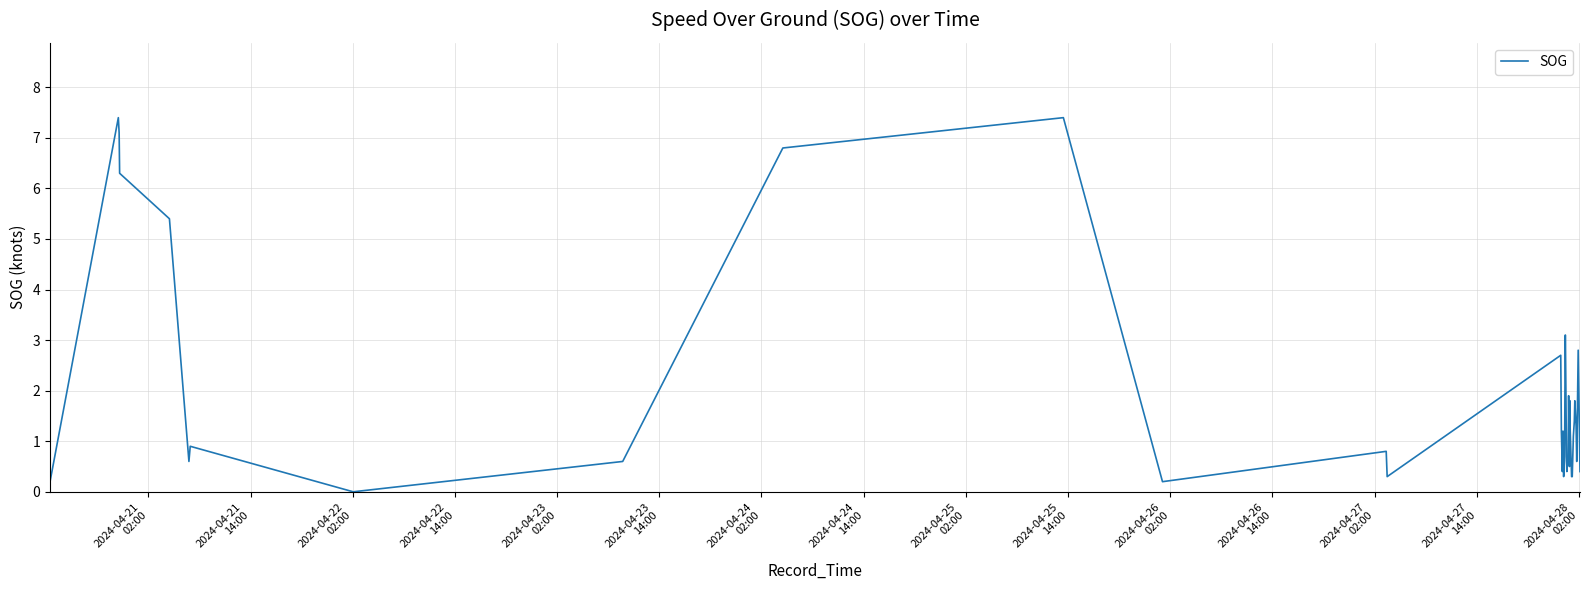

How many values are below 1?

20